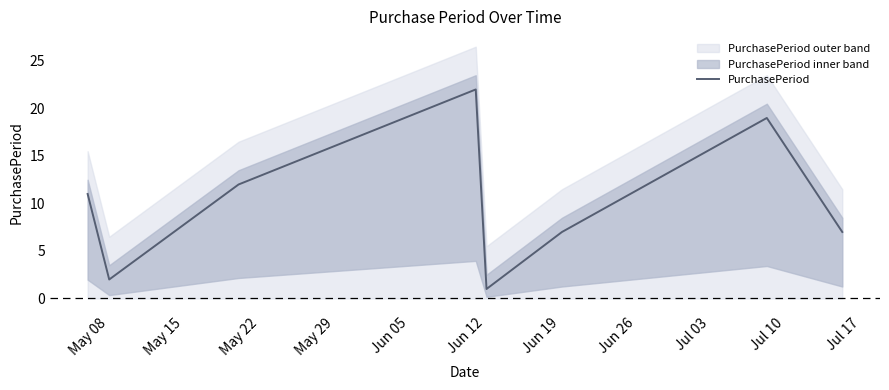

What is the highest value of the PurchasePeriod series?

22